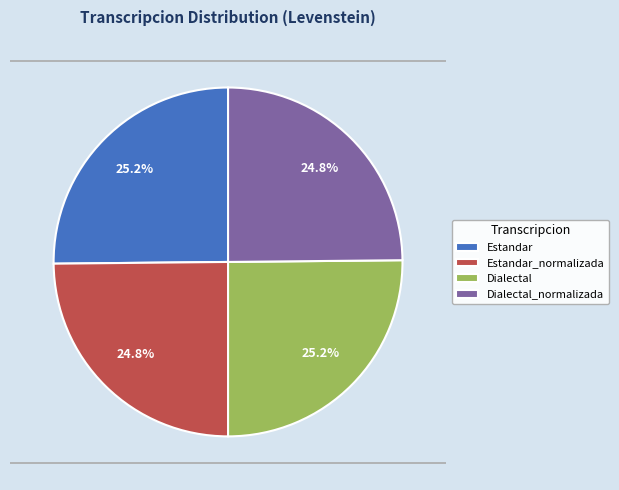

The Dialectal_normalizada slice represents 25% of the pie. True or false?

True